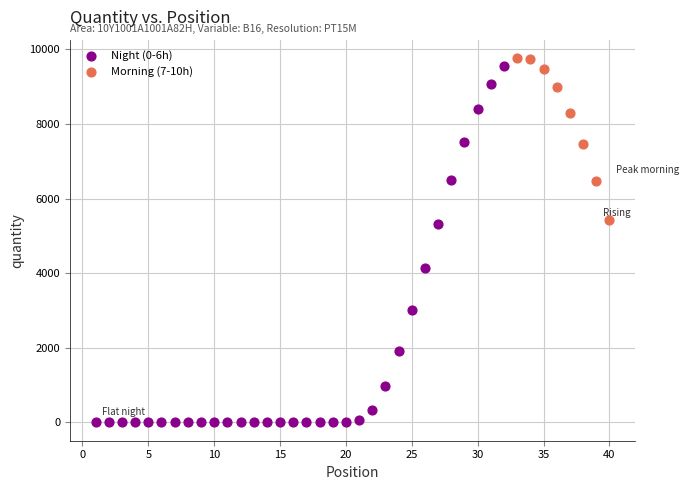

Which series contains the lowest Y value?

Night (0-6h)